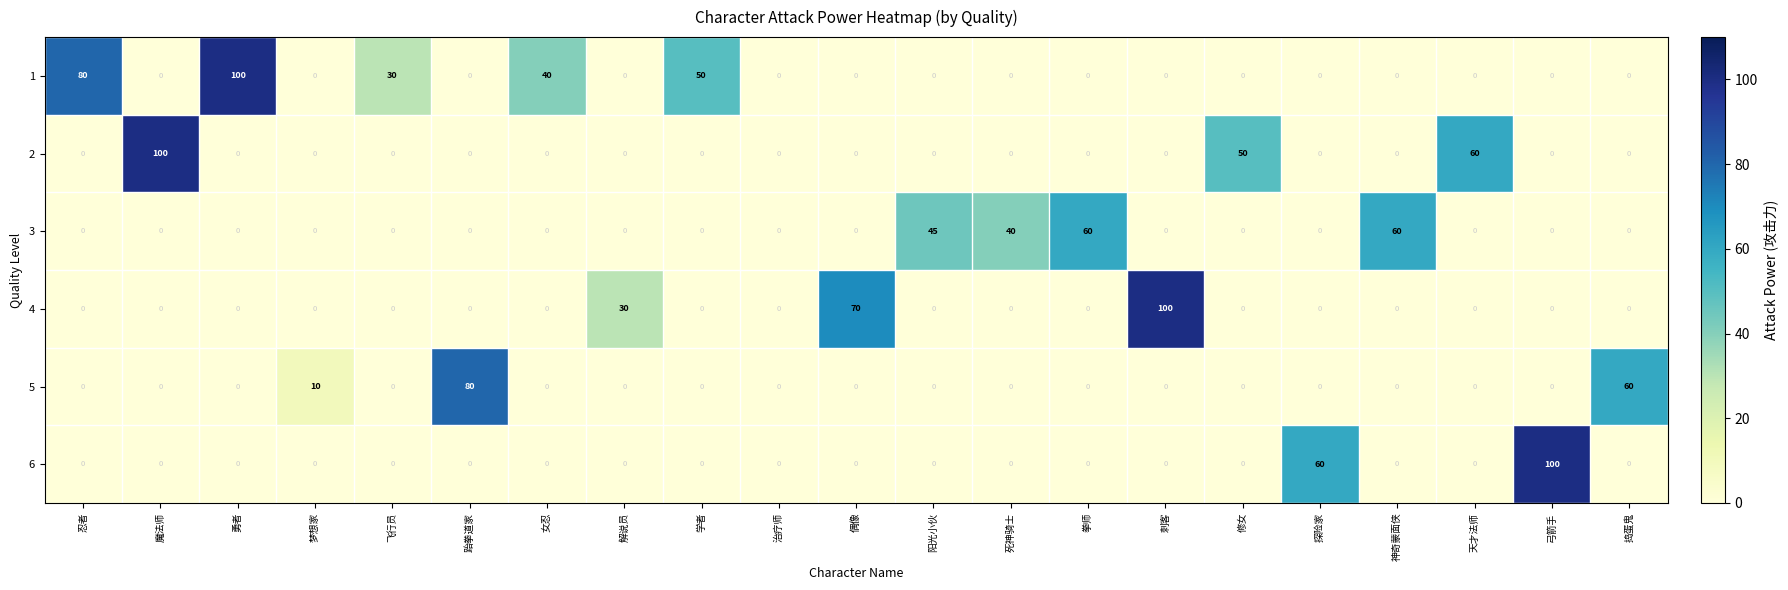

What is the maximum value for 5?

80